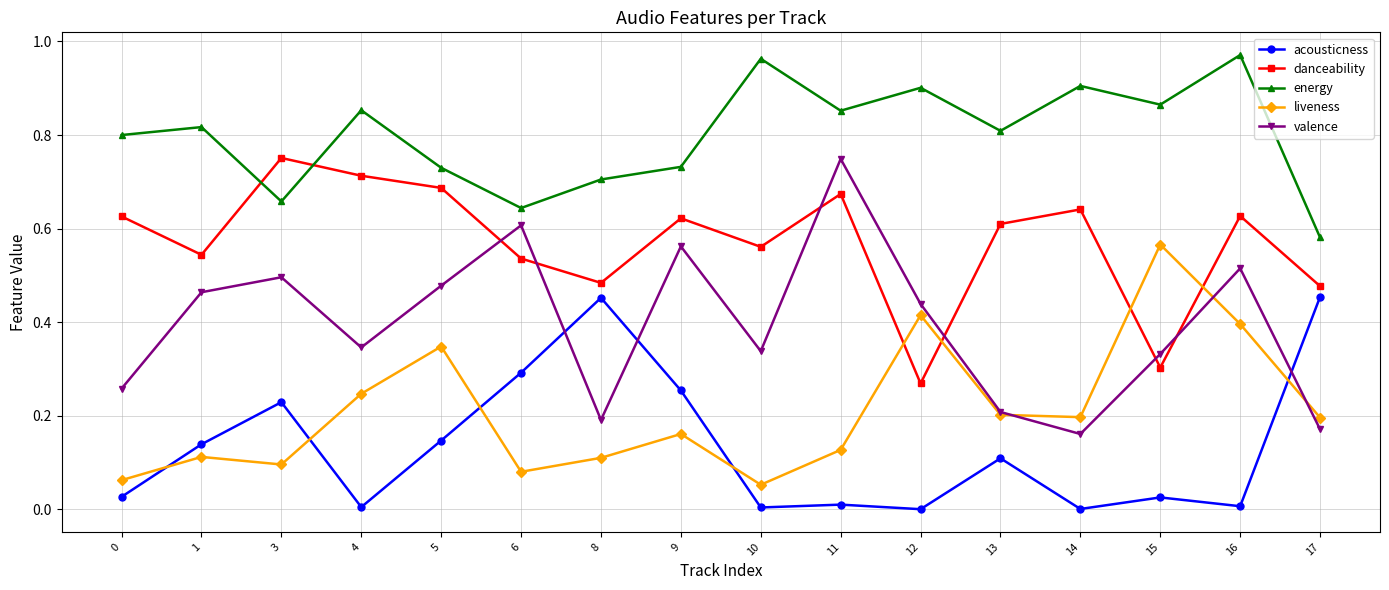

Which series has the largest total across all categories?

energy